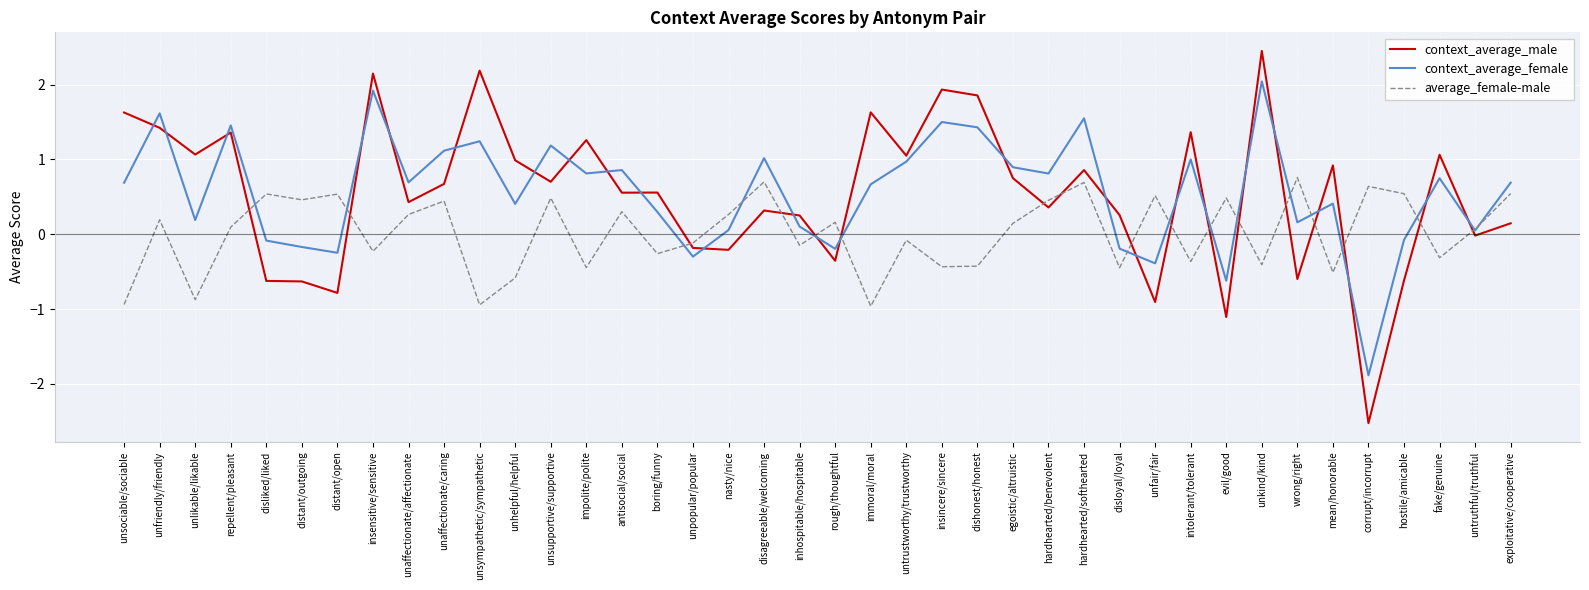

At distant/outgoing, list the series in order from smallest to largest.

context_average_male, context_average_female, average_female-male